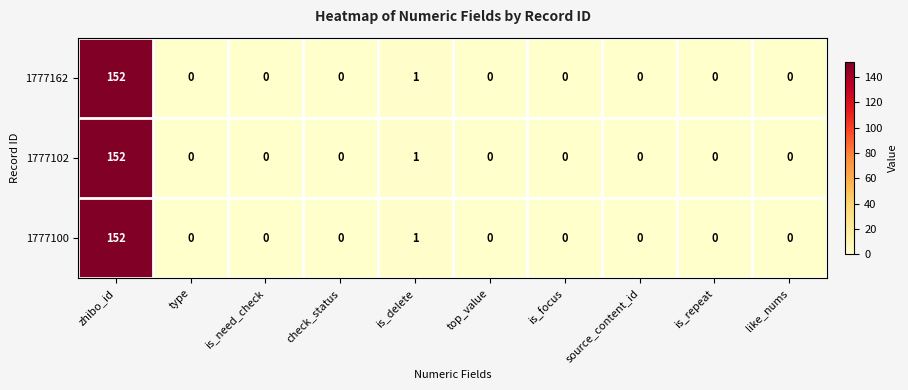

The 1777162 series shows 152 at zhibo_id. True or false?

True